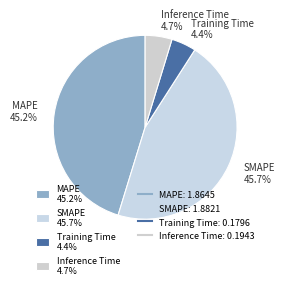

To the nearest percent, what is the combined percentage of Training Time and MAPE?

50%